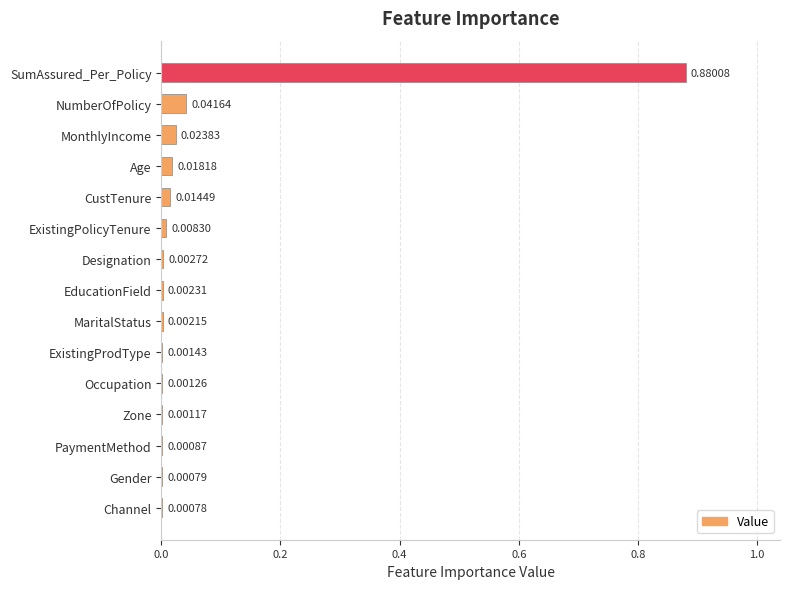

Which has a higher value, Occupation or ExistingPolicyTenure?

ExistingPolicyTenure